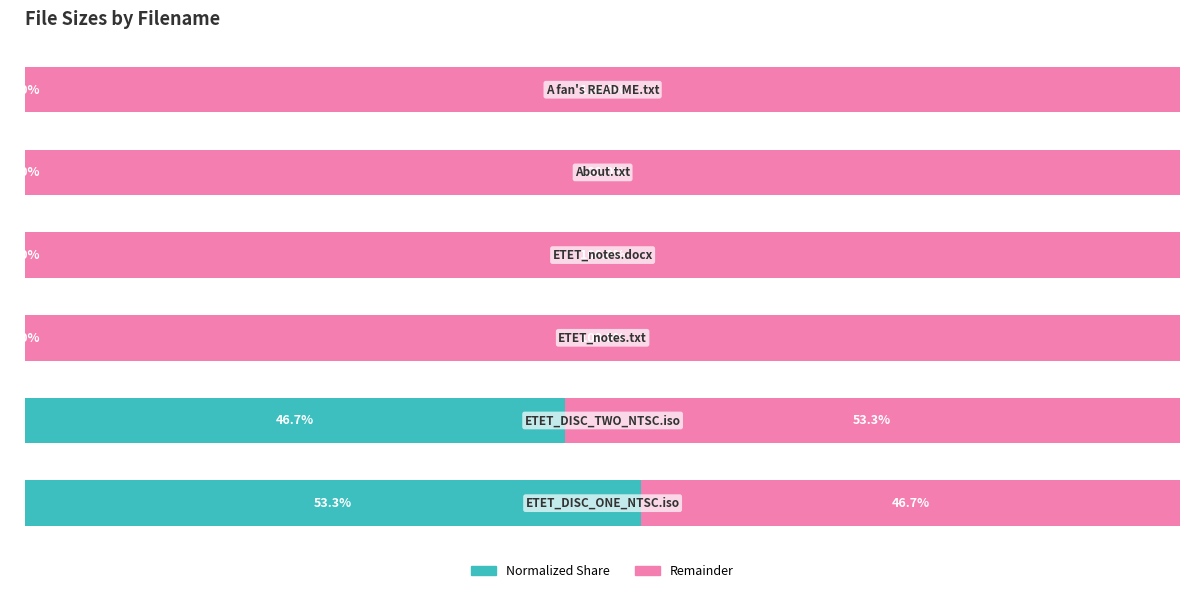

At how many categories does at least one series exceed 91?

4